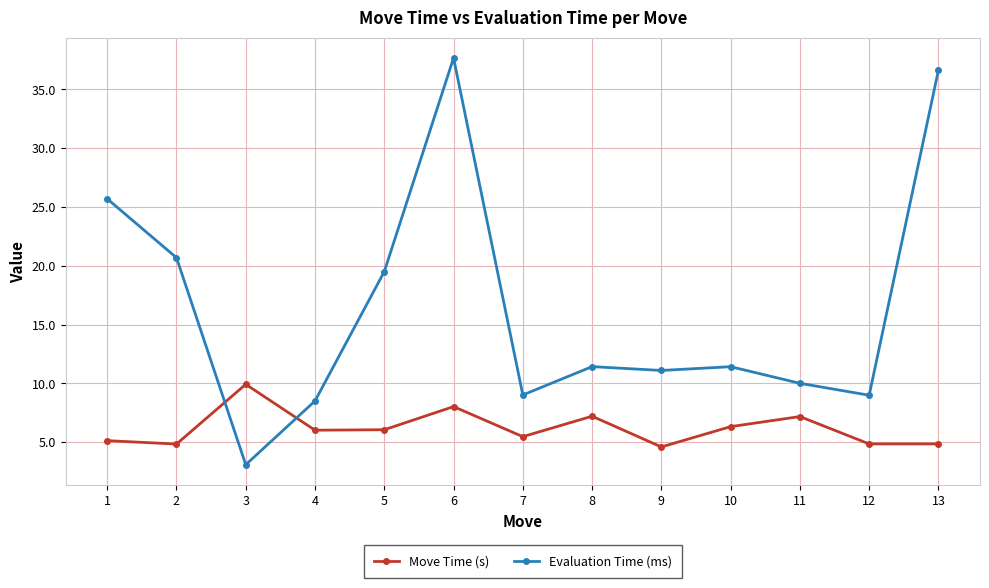

What are all the series names shown in the legend?

Move Time (s), Evaluation Time (ms)